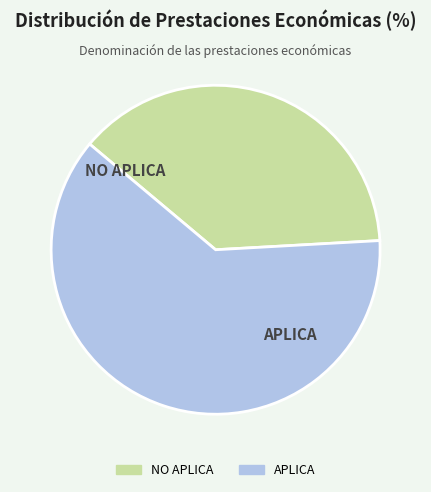

Combined, do APLICA and NO APLICA account for over 50%?

Yes